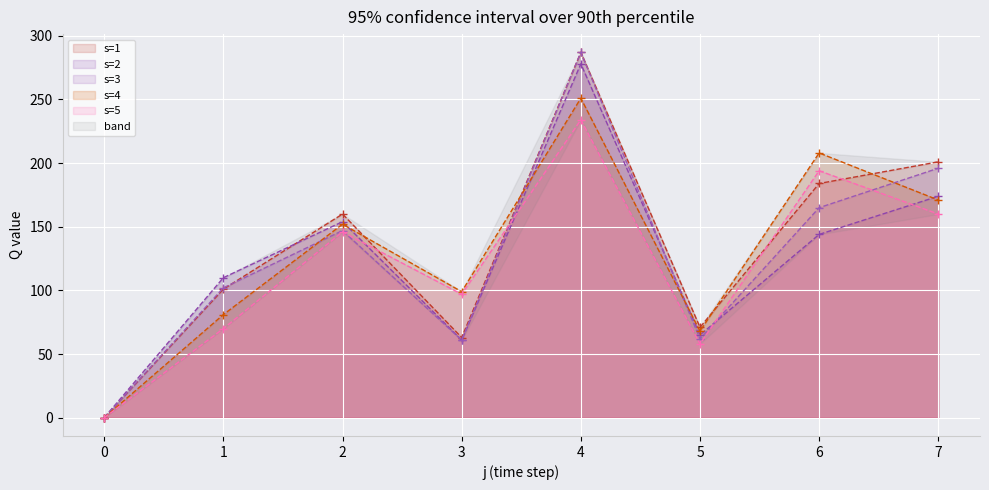

What is the maximum value for s=5 line?

234